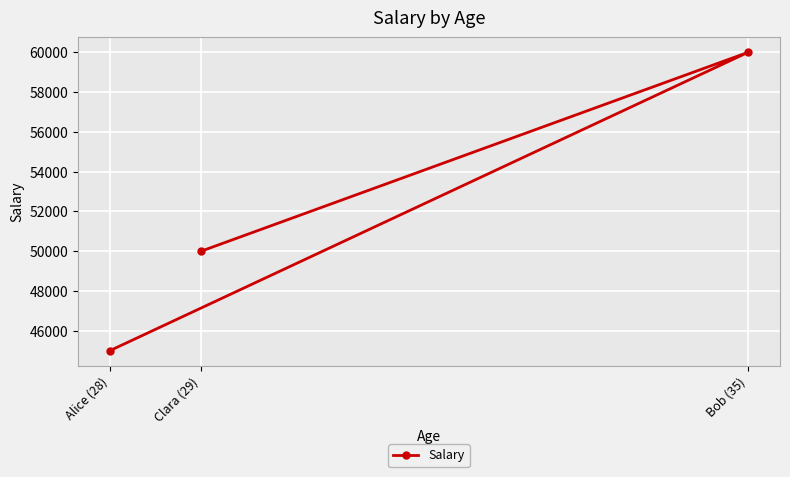

How many values are below 50000?

1